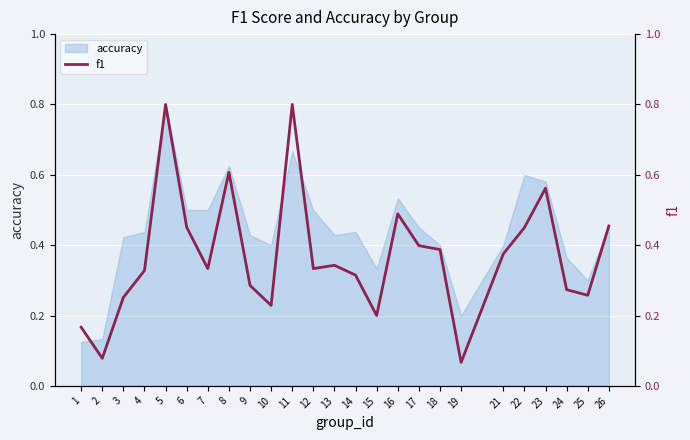

At which label is the value closest to 0?

19